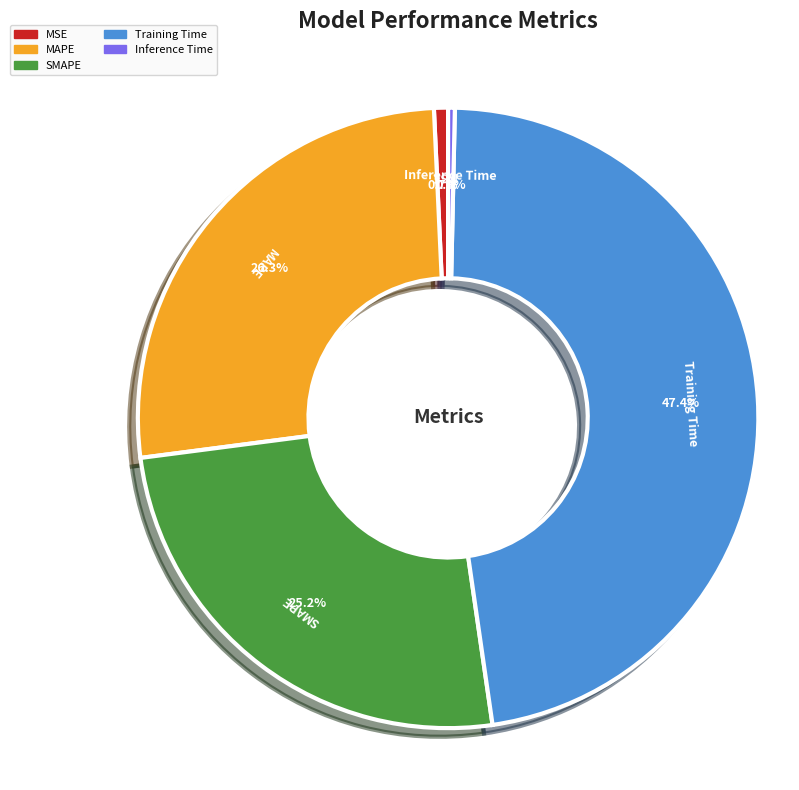

To the nearest percent, what is the average slice percentage?

20%